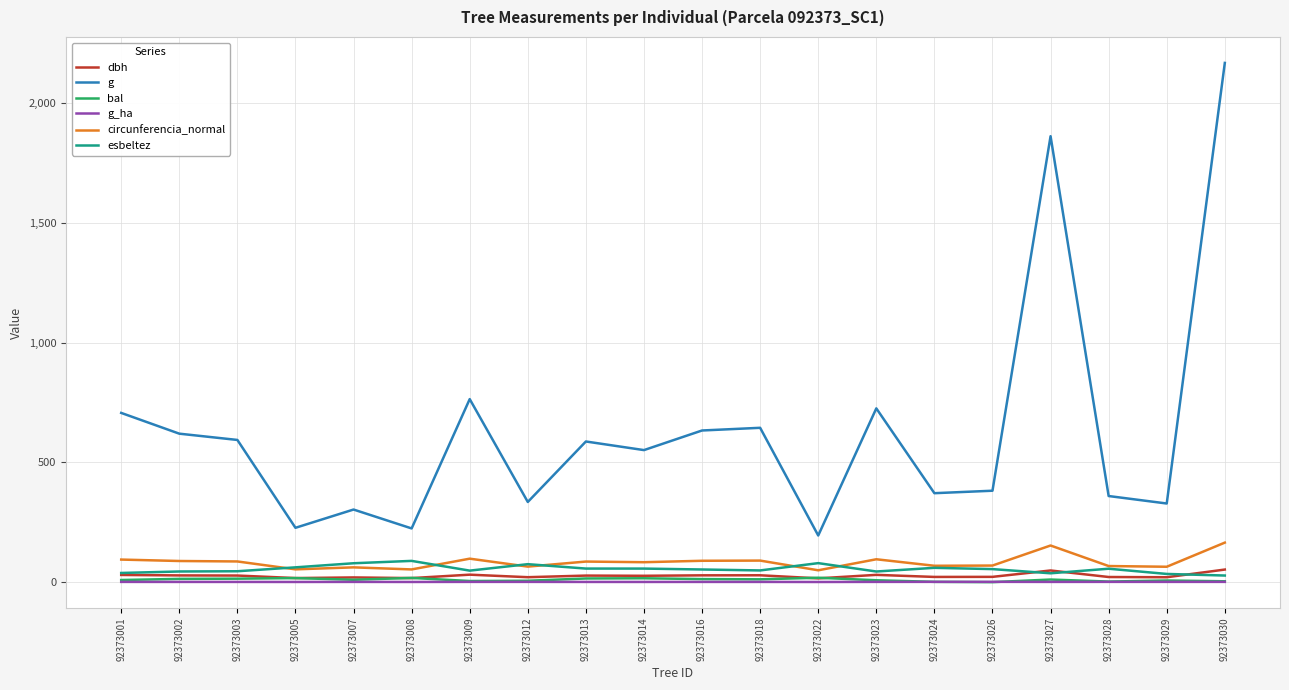

Which label corresponds to the largest value in the chart?

92373030